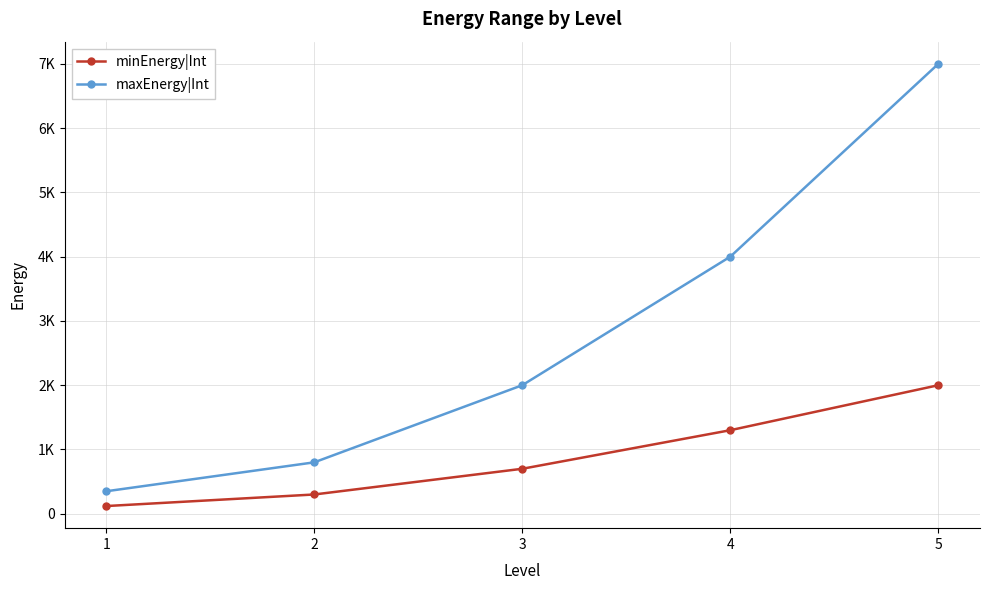

Where does the maxEnergy|Int series first go above 2000?

4